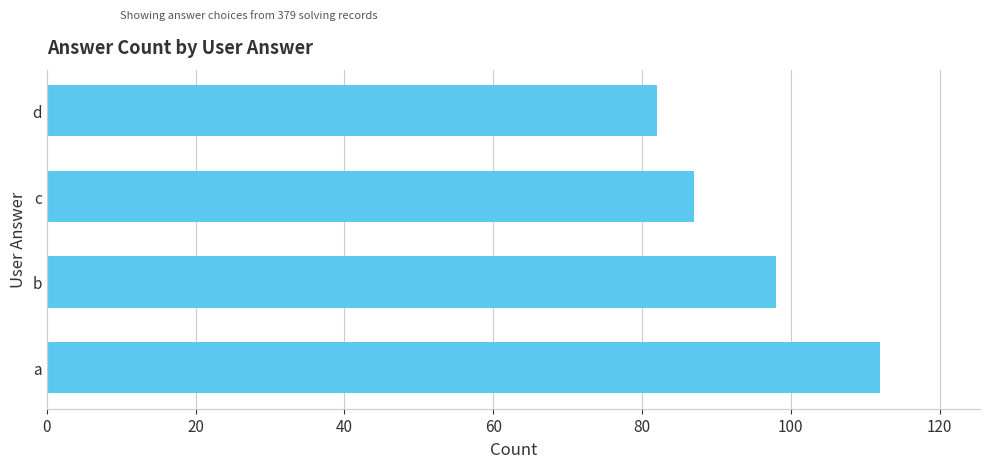

What is the greatest value displayed?

112